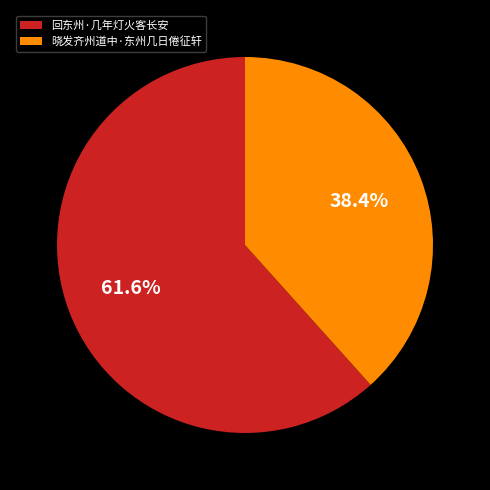

To the nearest percent, what percentage of the pie is 回东州·几年灯火客长安?

62%